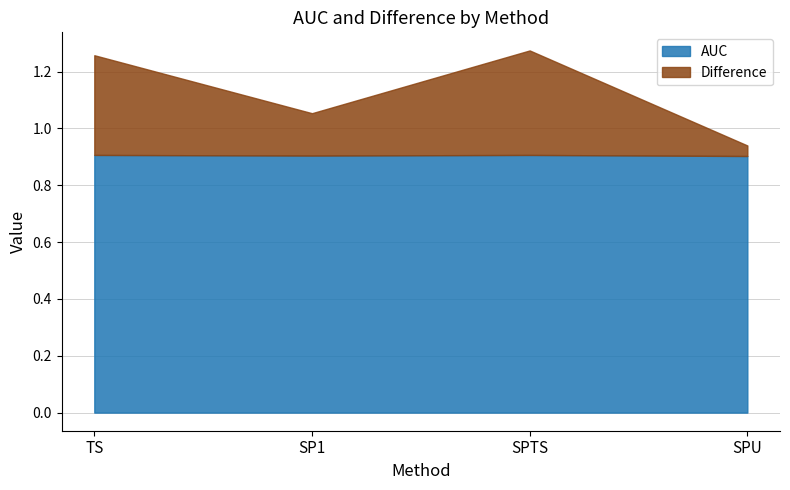

Which category has the lowest value in the AUC series?

SPU